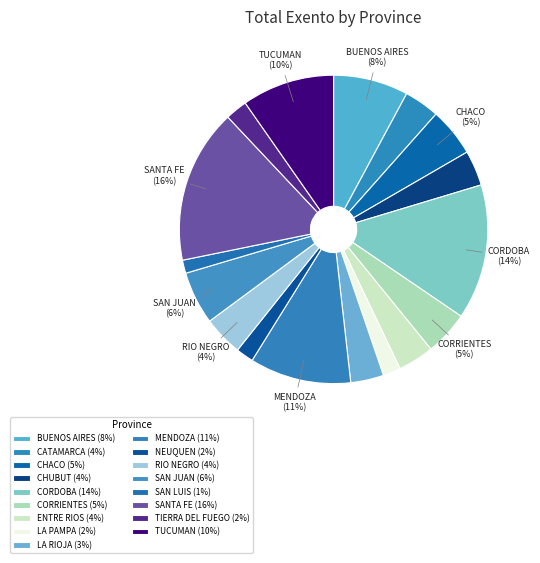

Is the sum of RIO NEGRO and NEUQUEN greater than half?

No